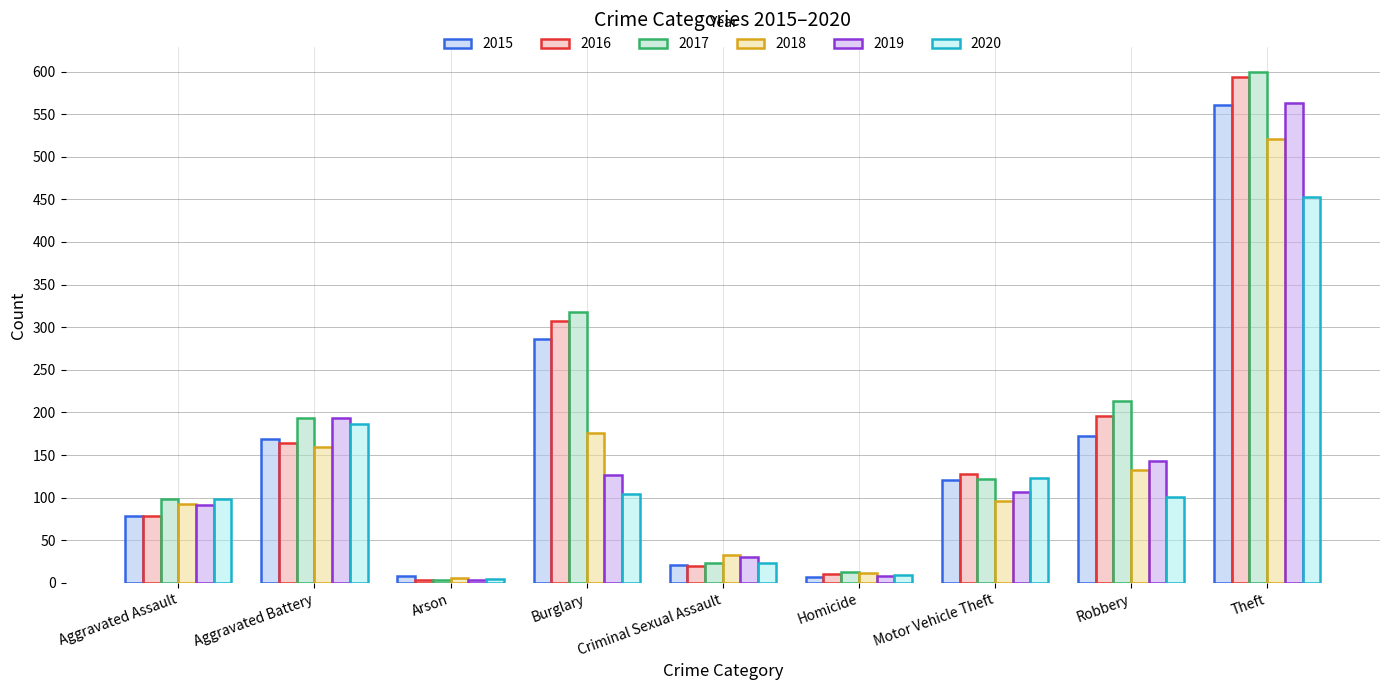

At which label is 2016 closest to 298?

Burglary